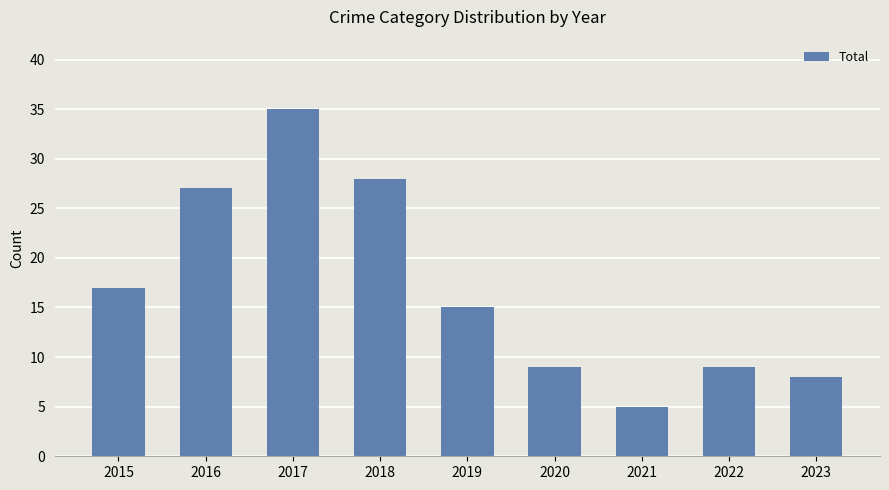

The value at 2017 is 35. True or false?

True